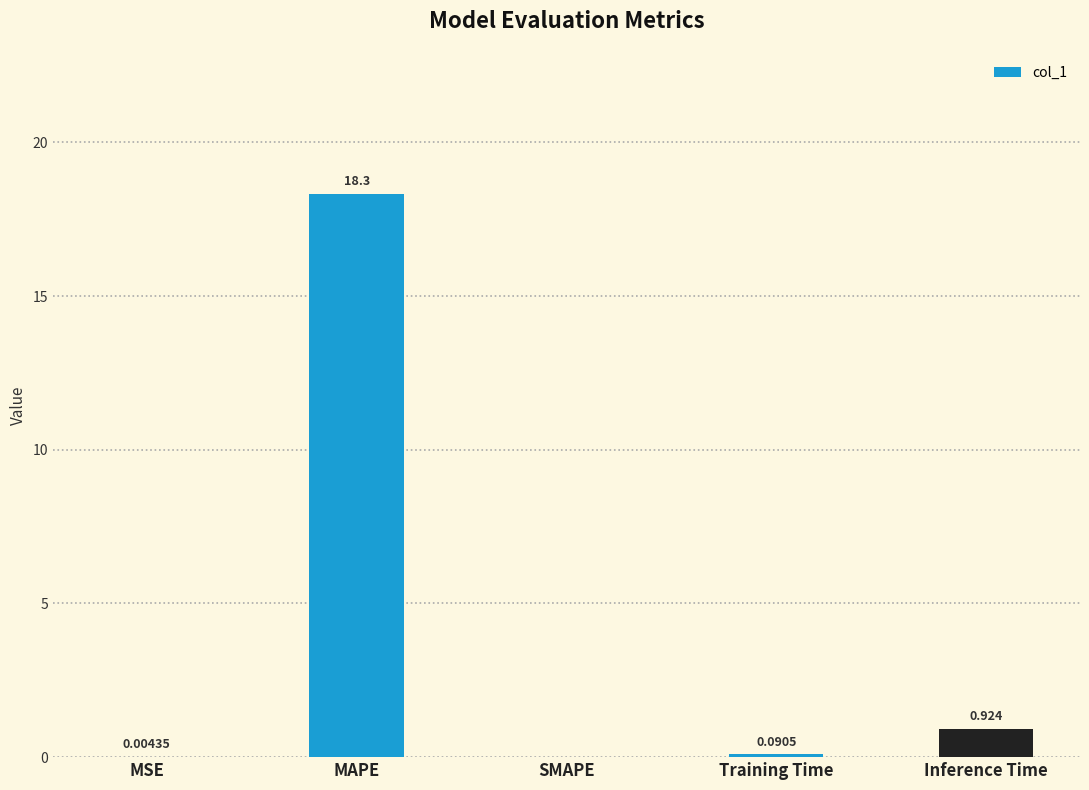

Between Training Time and Inference Time, which is larger?

Inference Time